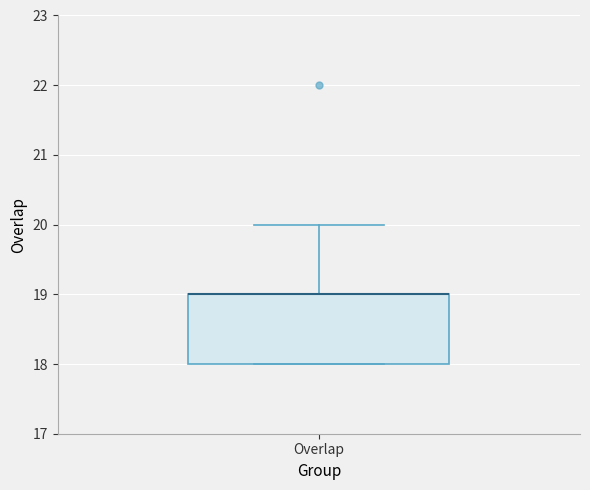

Transcribe this box plot: give where the median line is, the range the box spans, and where the two whiskers end, as read against the y-axis. The values are not printed on the chart, so give them approximately, as read against the axis.

median 19 (drawn on the box's upper edge), box 18 to 19, whiskers 18 to 20